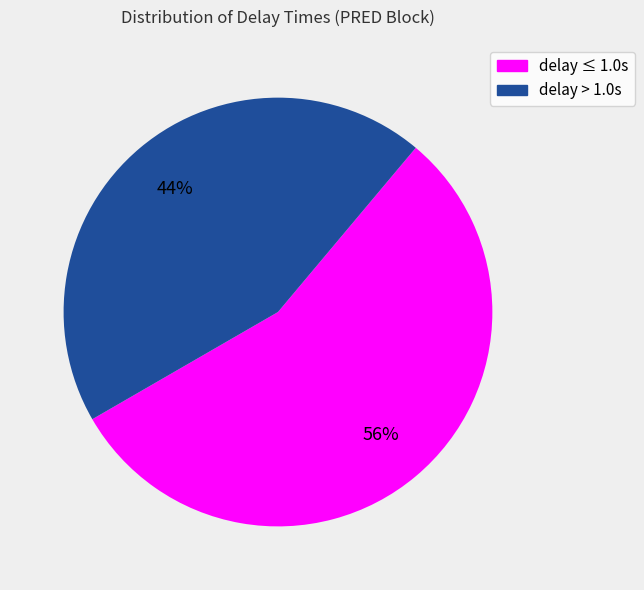

Is there a majority slice in this chart?

Yes